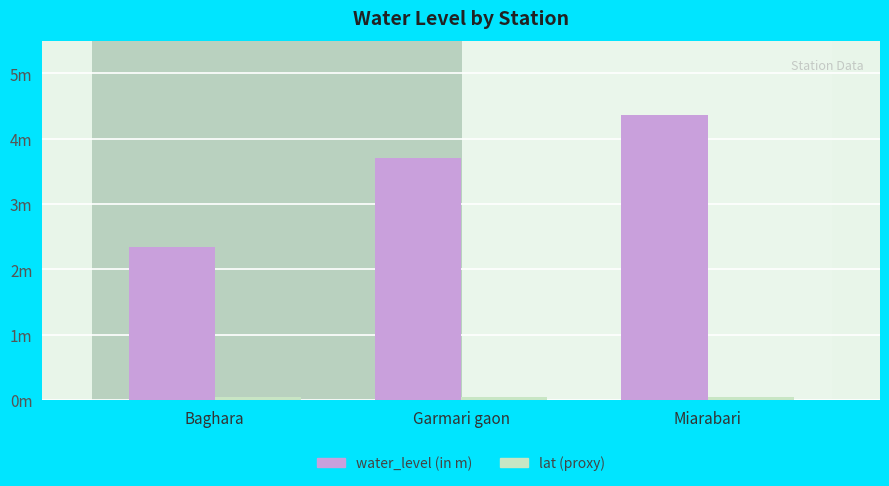

What position from the left is Garmari gaon?

2